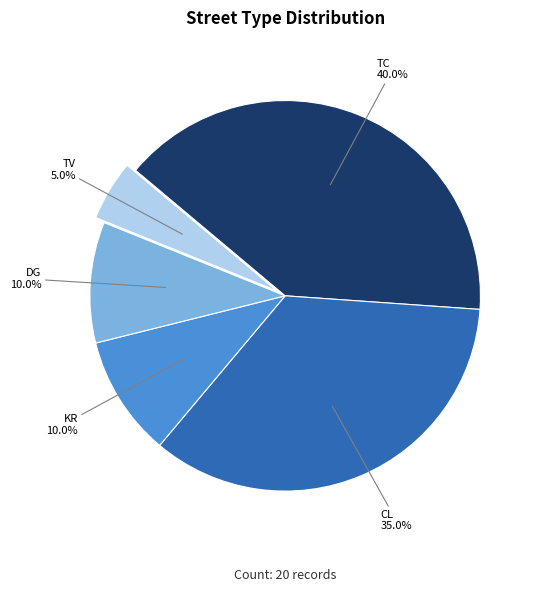

Is it true that TV is 5% of the pie?

True